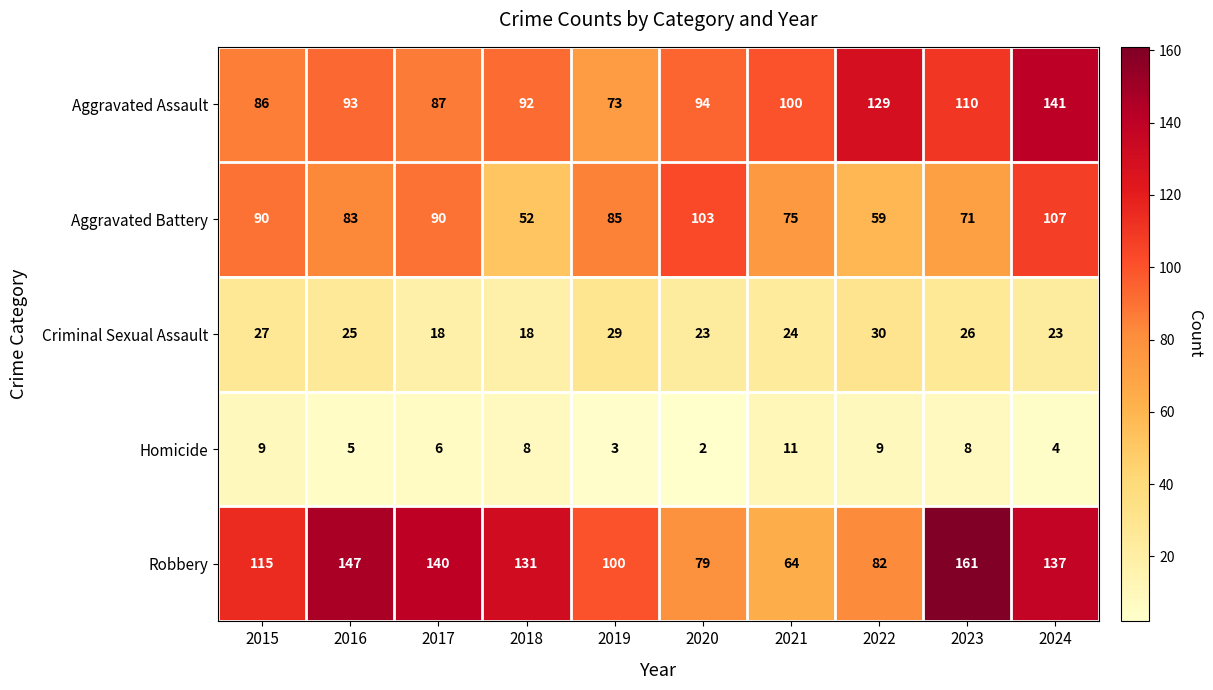

Count the Homicide values in the range 4 to 9.

7